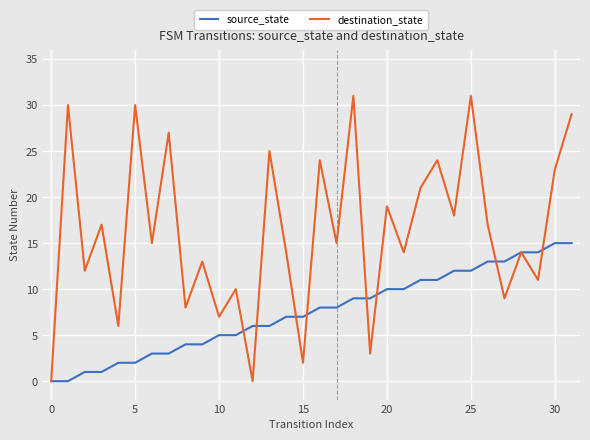

What is the average value of the source_state series?

8